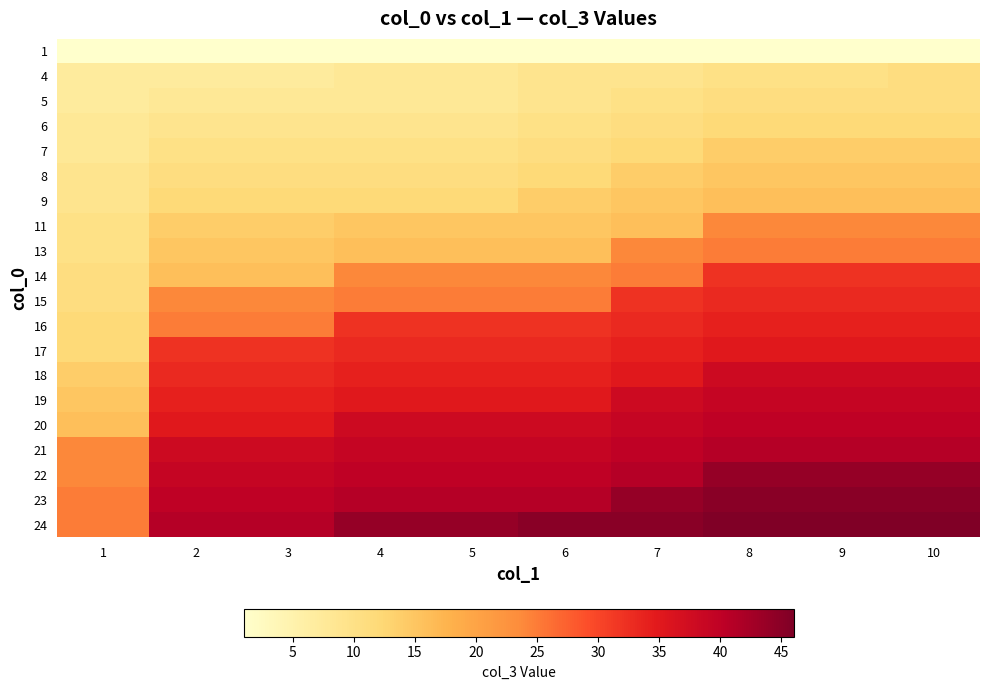

What is the smallest value displayed?

1